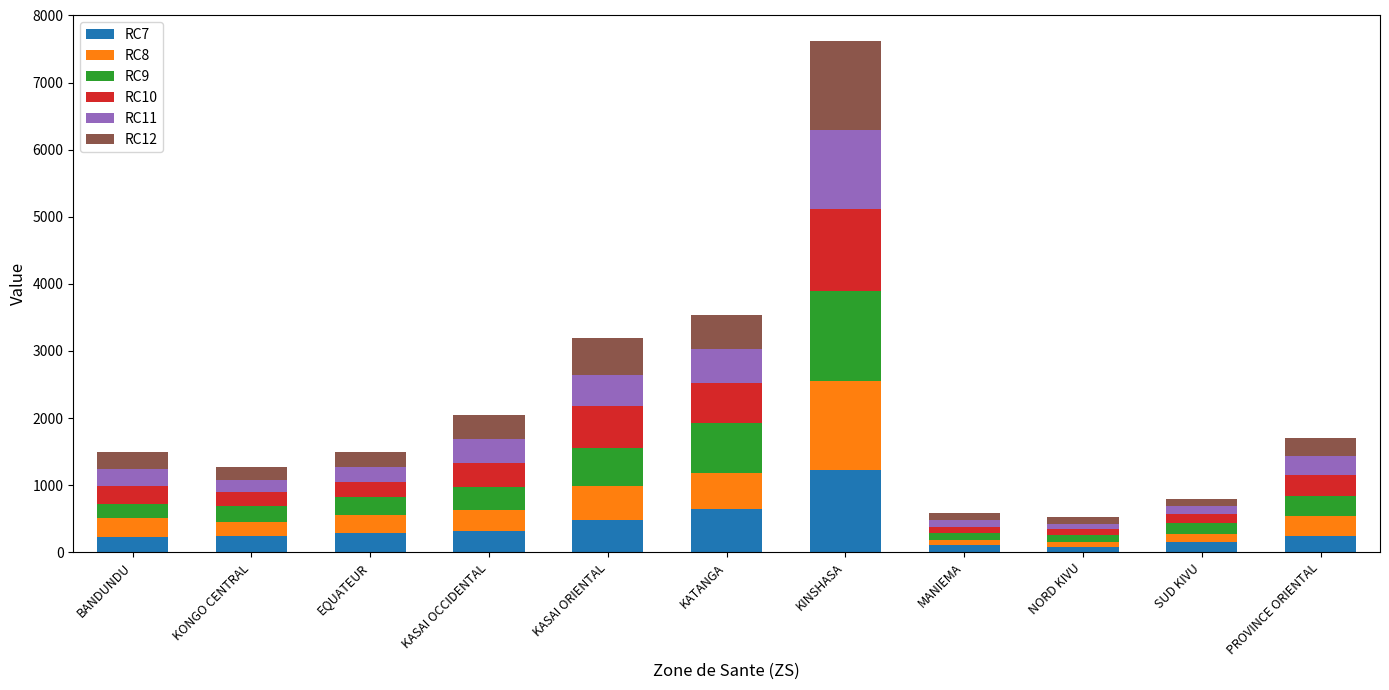

At which label does RC7 reach its peak?

KINSHASA